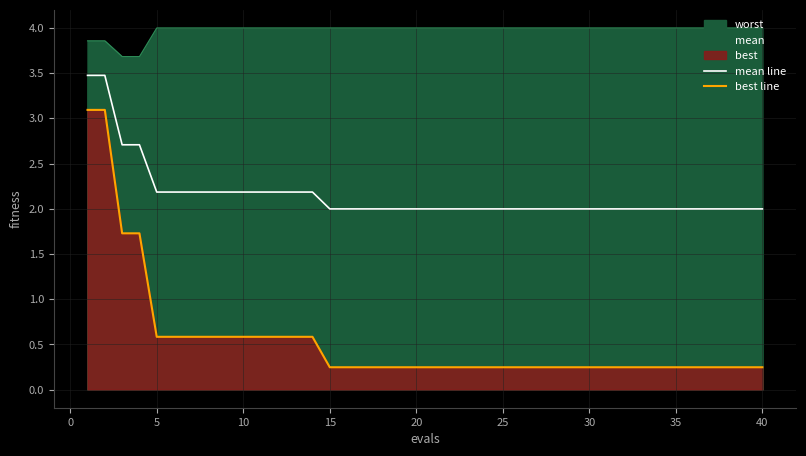

Which series has the widest spread of values?

best line